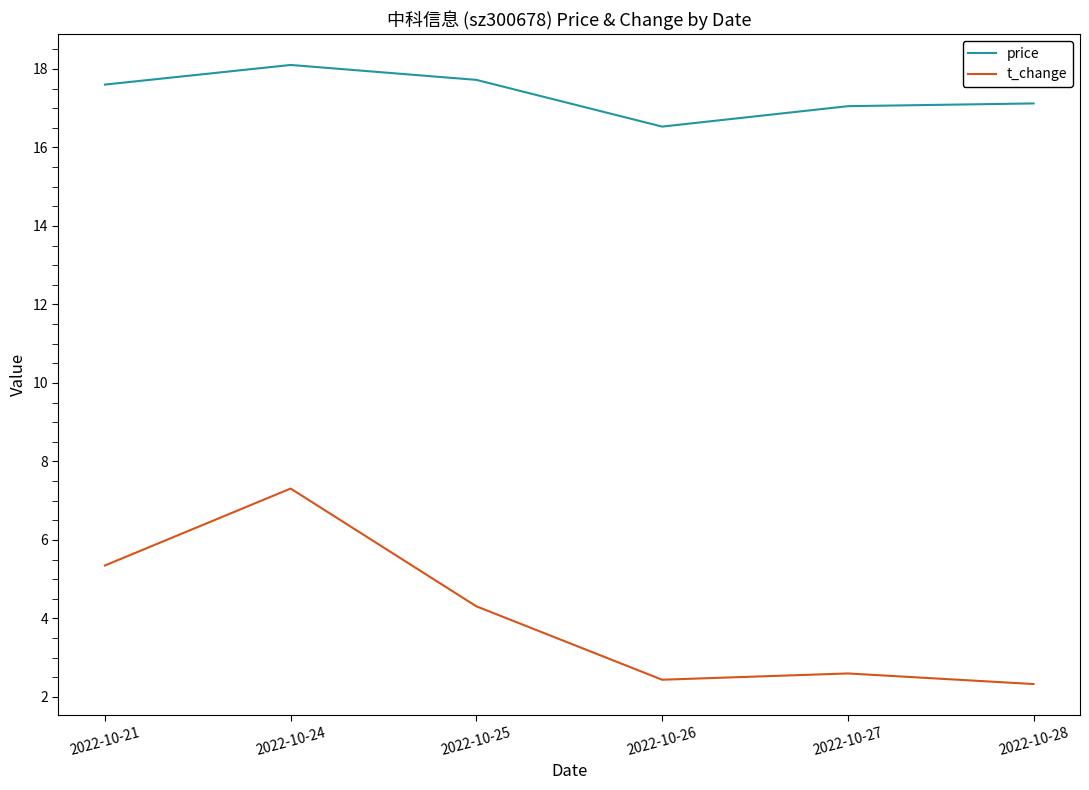

Which label corresponds to the largest value in the chart?

2022-10-24